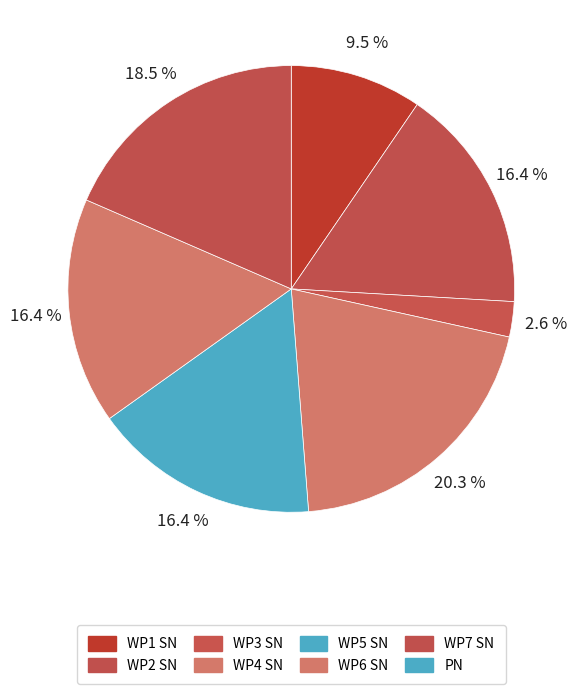

How many slices are in this pie chart?

7